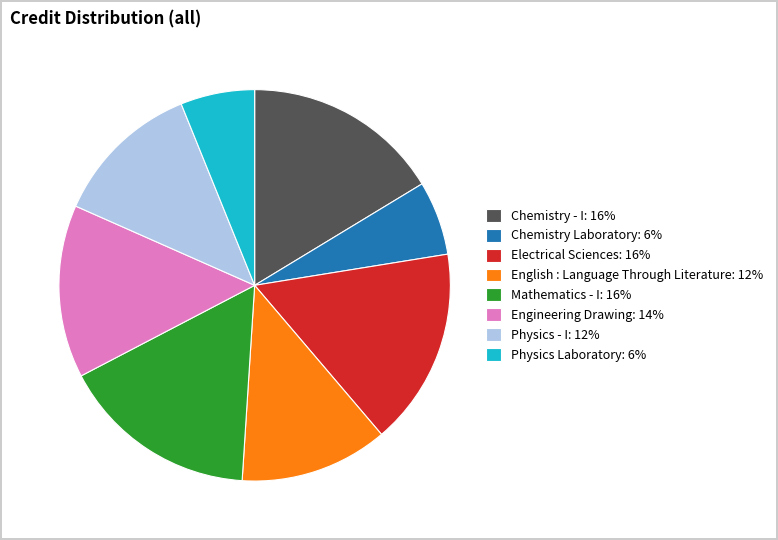

The English : Language Through Literature slice represents 12% of the pie. True or false?

True